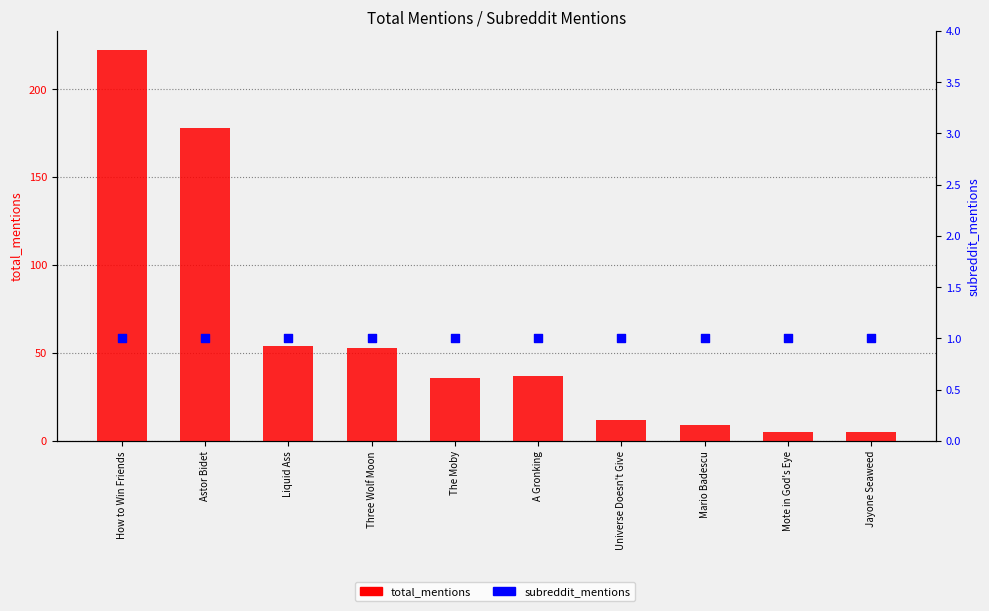

Which series has the largest Y range (max minus min)?

total_mentions